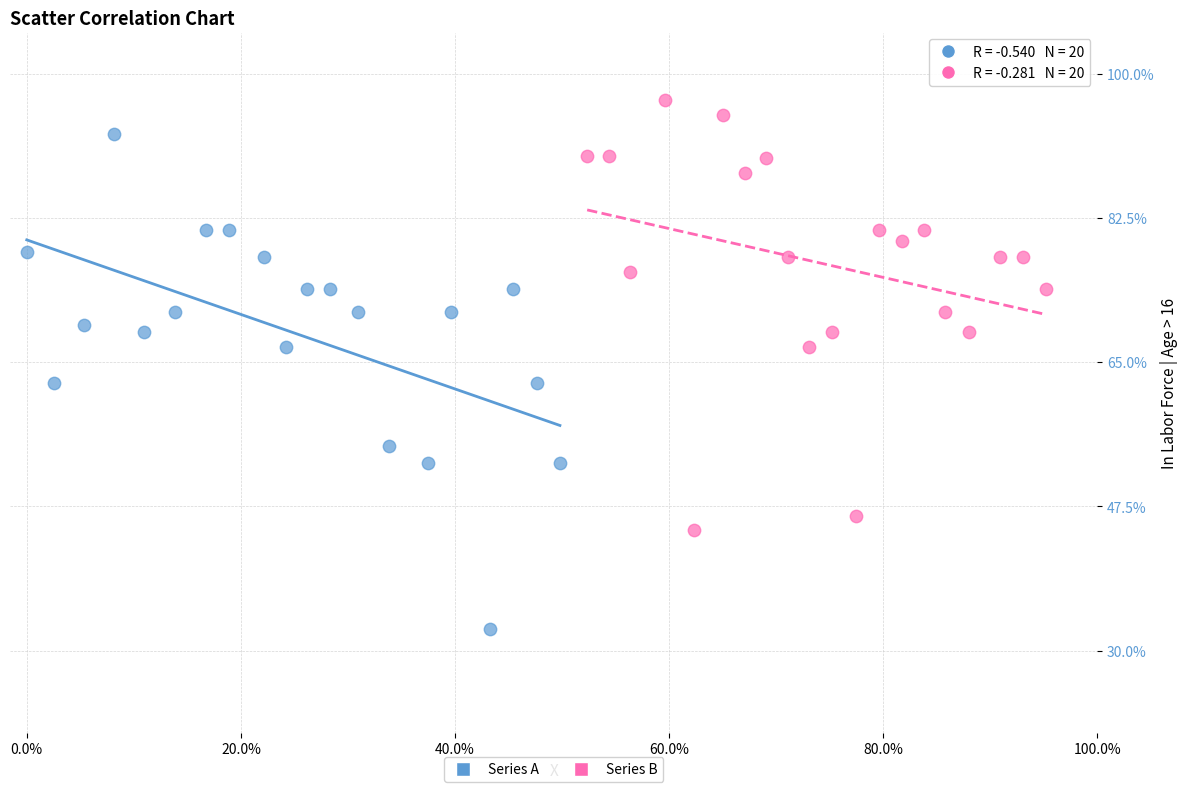

Which series contains the lowest Y value?

Series A